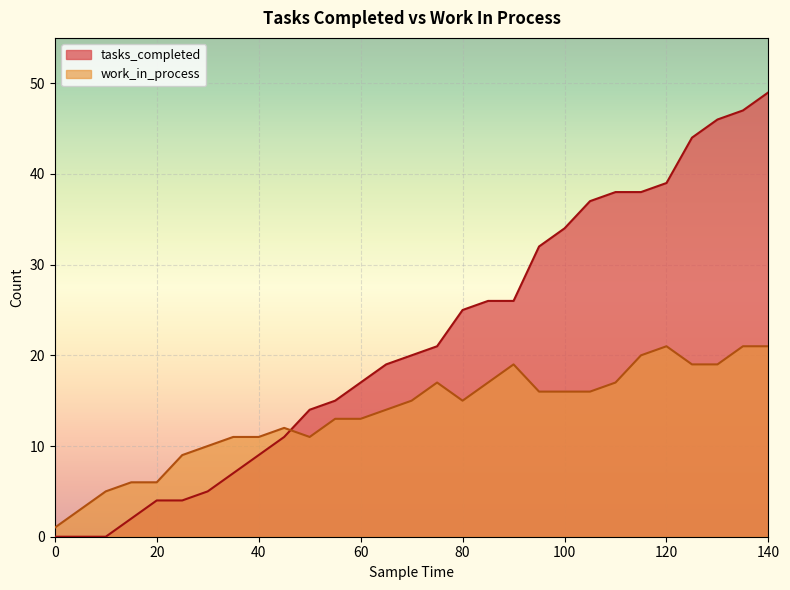

Is it true that tasks_completed equals 37 at 75?

False